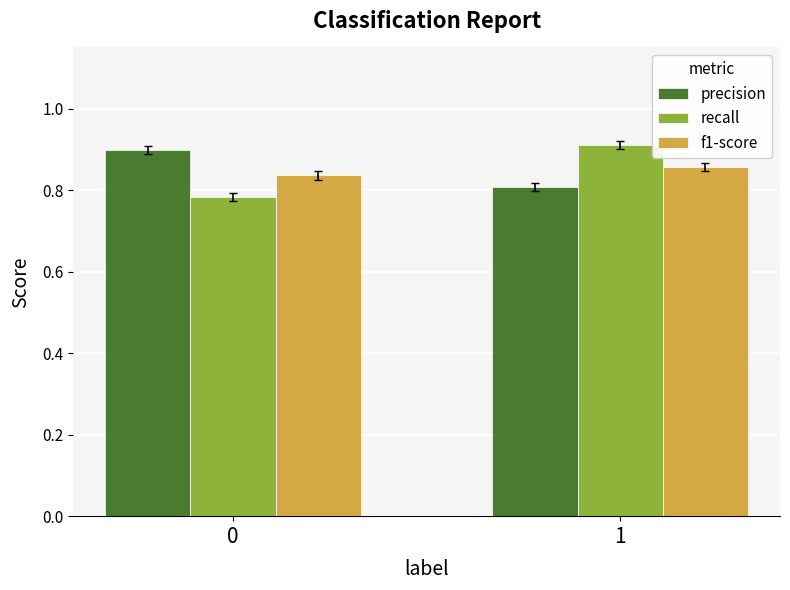

What is the total value across all series at 1?

2.6